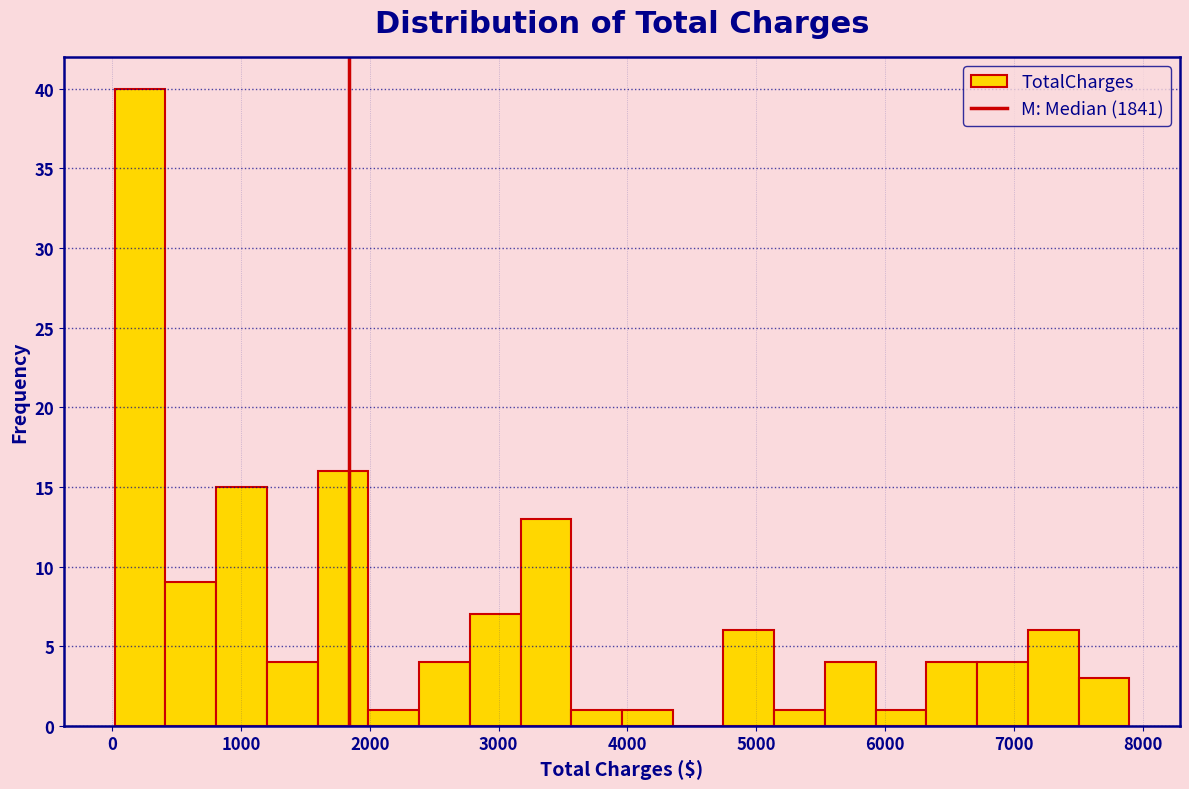

Around what value on the x-axis is the tallest bar? Give the approximate position of its centre, as read against the axis.

200